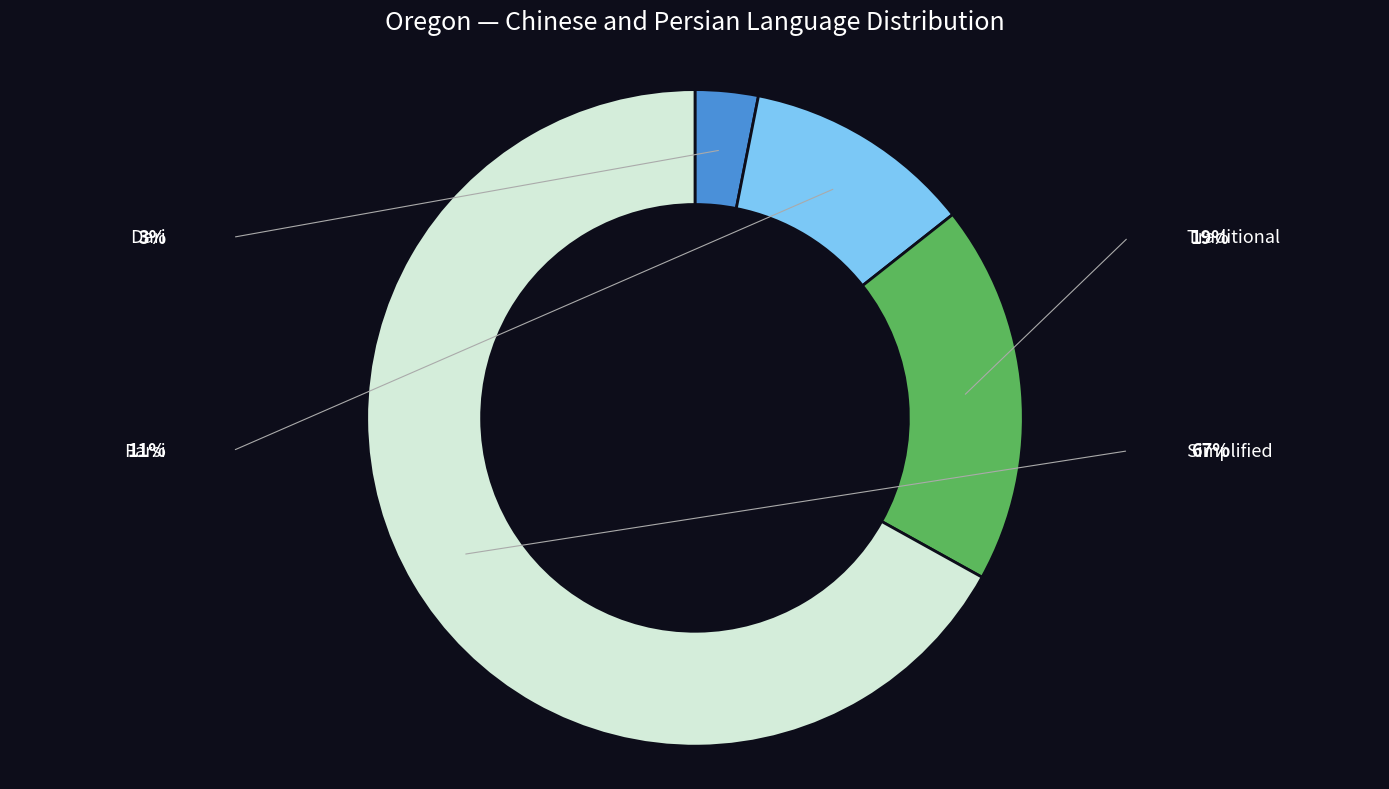

Rank the categories by value from highest to lowest.

Simplified, Traditional, Farsi, Dari